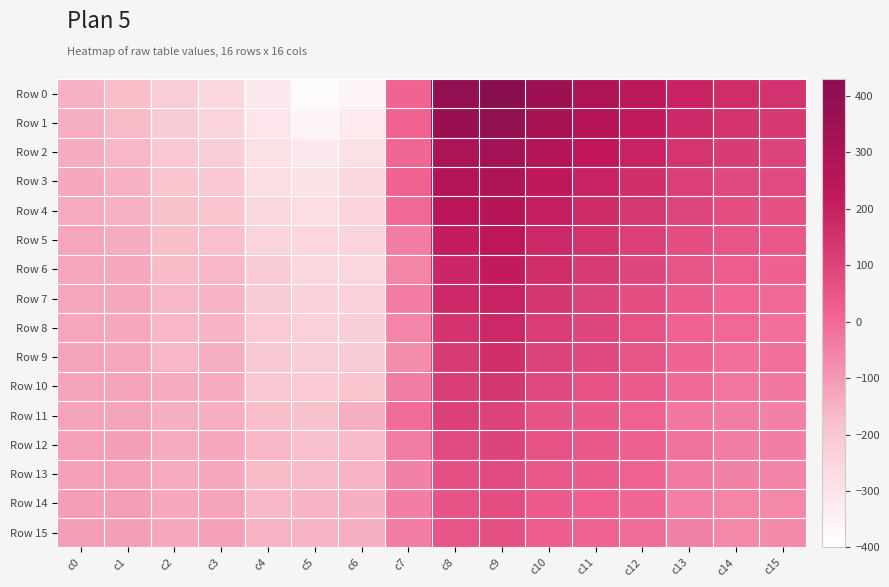

Reading left to right, what are all the values shown in this chart?

Row 0: c0=-150	c1=-177	c2=-223	c3=-254	c4=-321	c5=-386	c6=-362	c7=10	c8=393	c9=429	c10=349	c11=290	c12=239	c13=189	c14=163	c15=147
Row 1: c0=-143	c1=-170	c2=-216	c3=-243	c4=-310	c5=-361	c6=-325	c7=18	c8=367	c9=387	c10=323	c11=265	c12=219	c13=172	c14=143	c15=128
Row 2: c0=-140	c1=-162	c2=-201	c3=-221	c4=-289	c5=-321	c6=-290	c7=3	c8=303	c9=333	c10=273	c11=223	c12=192	c13=141	c14=119	c15=97
Row 3: c0=-133	c1=-148	c2=-189	c3=-202	c4=-276	c5=-296	c6=-257	c7=14	c8=271	c9=288	c10=227	c11=190	c12=155	c13=110	c14=86	c15=82
Row 4: c0=-136	c1=-148	c2=-186	c3=-187	c4=-258	c5=-275	c6=-243	c7=0	c8=242	c9=263	c10=204	c11=166	c12=134	c13=93	c14=69	c15=63
Row 5: c0=-126	c1=-140	c2=-178	c3=-180	c4=-249	c5=-253	c6=-245	c7=-41	c8=209	c9=236	c10=175	c11=144	c12=110	c13=69	c14=52	c15=46
Row 6: c0=-130	c1=-133	c2=-171	c3=-161	c4=-218	c5=-254	c6=-251	c7=-59	c8=180	c9=215	c10=158	c11=122	c12=90	c13=52	c14=28	c15=19
Row 7: c0=-126	c1=-129	c2=-163	c3=-157	c4=-210	c5=-236	c6=-234	c7=-40	c8=173	c9=191	c10=135	c11=100	c12=70	c13=35	c14=8	c15=1
Row 8: c0=-126	c1=-129	c2=-163	c3=-158	c4=-207	c5=-232	c6=-229	c7=-62	c8=144	c9=177	c10=116	c11=91	c12=60	c13=14	c14=1	c15=-13
Row 9: c0=-119	c1=-126	c2=-163	c3=-147	c4=-196	c5=-221	c6=-218	c7=-73	c8=125	c9=156	c10=100	c11=84	c12=53	c13=11	c14=-12	c15=-16
Row 10: c0=-123	c1=-122	c2=-140	c3=-139	c4=-196	c5=-207	c6=-194	c7=-42	c8=113	c9=136	c10=84	c11=59	c12=33	c13=-3	c14=-26	c15=-28
Row 11: c0=-119	c1=-118	c2=-144	c3=-143	c4=-179	c5=-185	c6=-147	c7=-10	c8=106	c9=100	c10=54	c11=40	c12=17	c13=-29	c14=-42	c15=-50
Row 12: c0=-112	c1=-111	c2=-140	c3=-128	c4=-162	c5=-182	c6=-168	c7=-42	c8=80	c9=97	c10=58	c11=42	c12=20	c13=-19	c14=-45	c15=-46
Row 13: c0=-116	c1=-114	c2=-137	c3=-128	c4=-173	c5=-167	c6=-152	c7=-53	c8=64	c9=82	c10=45	c11=33	c12=17	c13=-36	c14=-51	c15=-54
Row 14: c0=-109	c1=-111	c2=-129	c3=-121	c4=-166	c5=-157	c6=-143	c7=-46	c8=55	c9=71	c10=32	c11=24	c12=4	c13=-47	c14=-58	c15=-65
Row 15: c0=-109	c1=-111	c2=-133	c3=-117	c4=-153	c5=-157	c6=-143	c7=-46	c8=51	c9=65	c10=26	c11=18	c12=-6	c13=-50	c14=-65	c15=-68